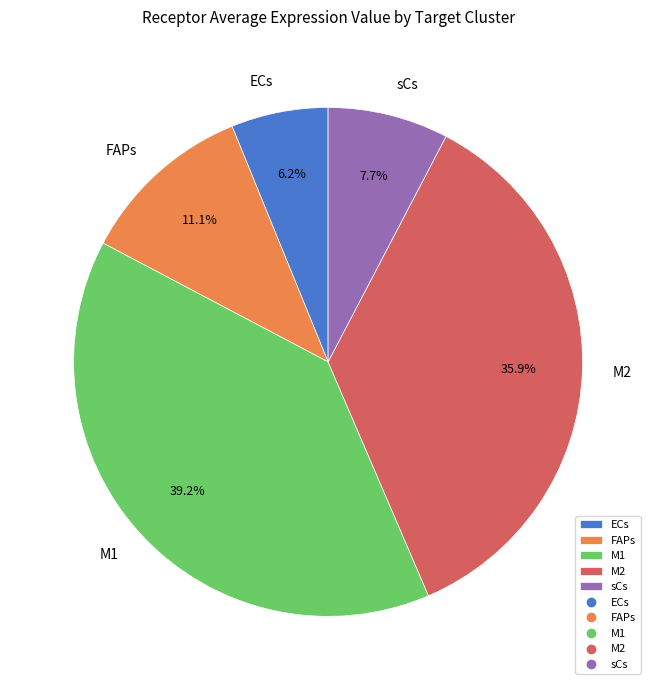

What is the ratio of the value at sCs to the value at ECs?

1.2